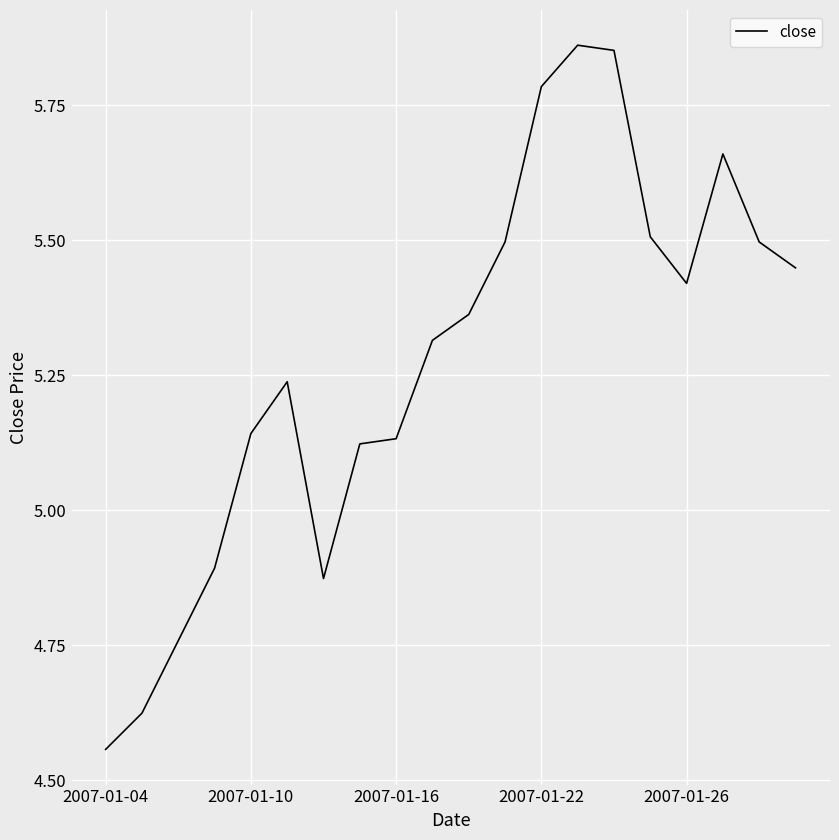

At which category does the data reach its first local valley?

6